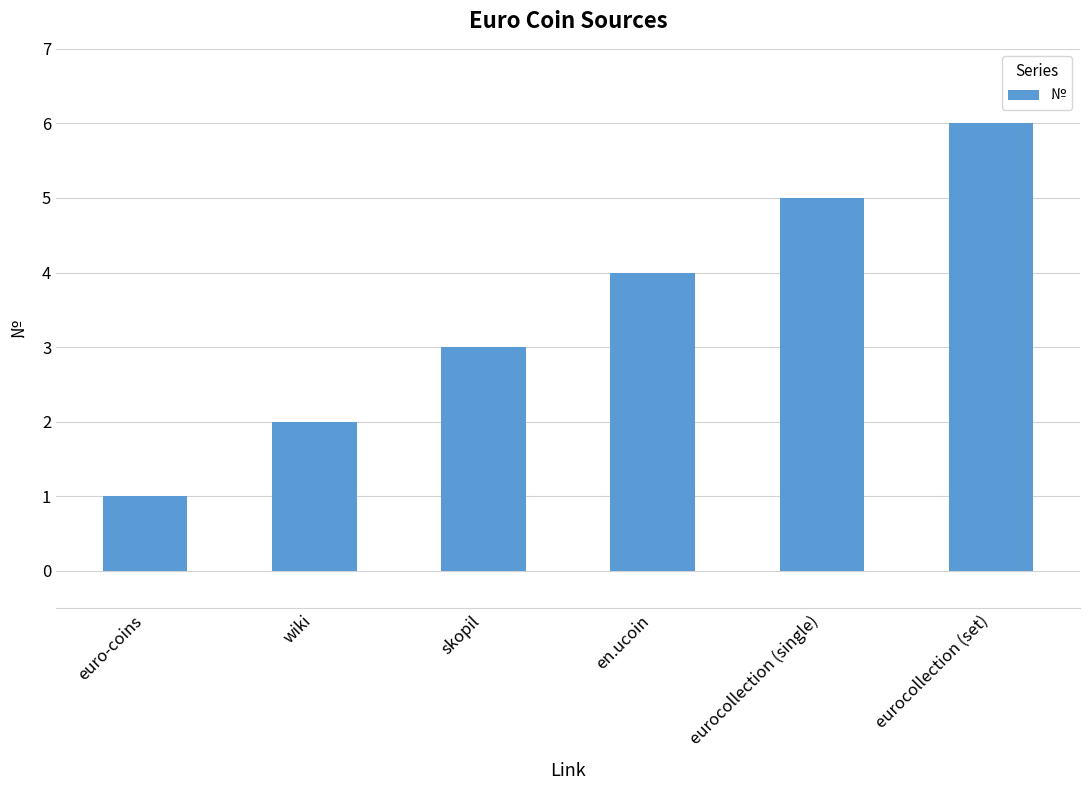

Count the values in the range 2 to 5.

4